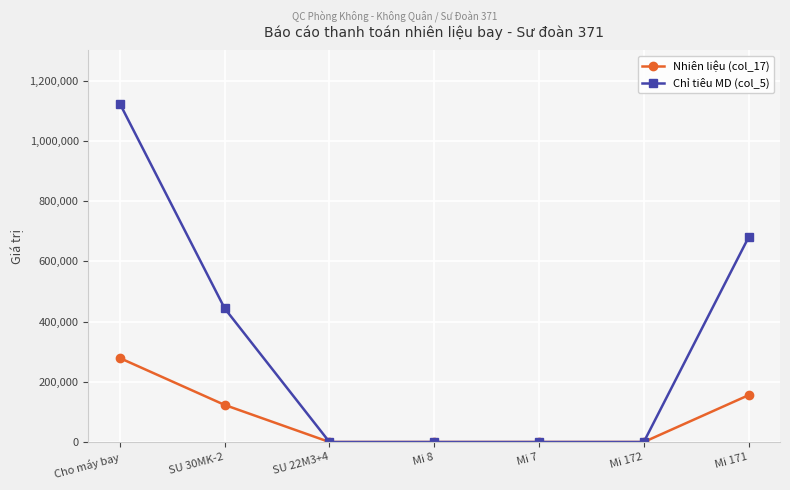

Which series changed the most between SU 30MK-2 and SU 22M3+4?

Chỉ tiêu MD (col_5)